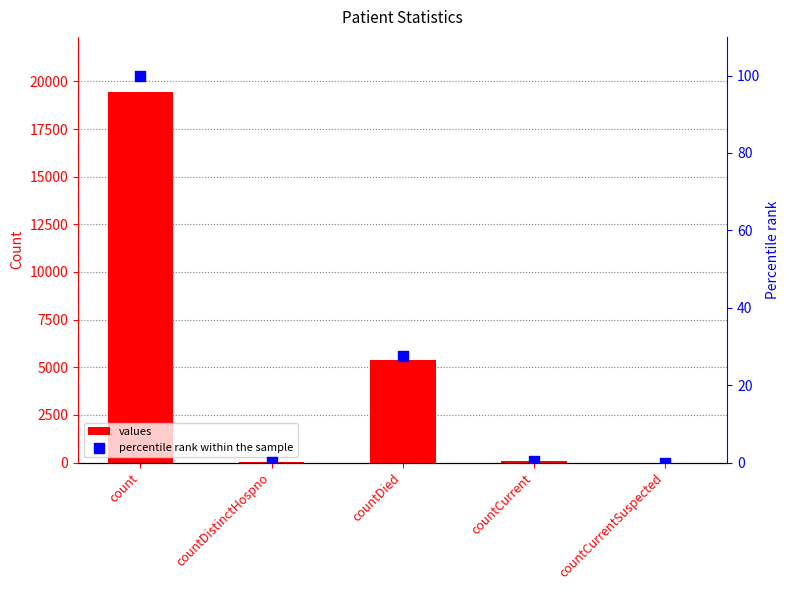

At which category is the sum across all series the highest?

count